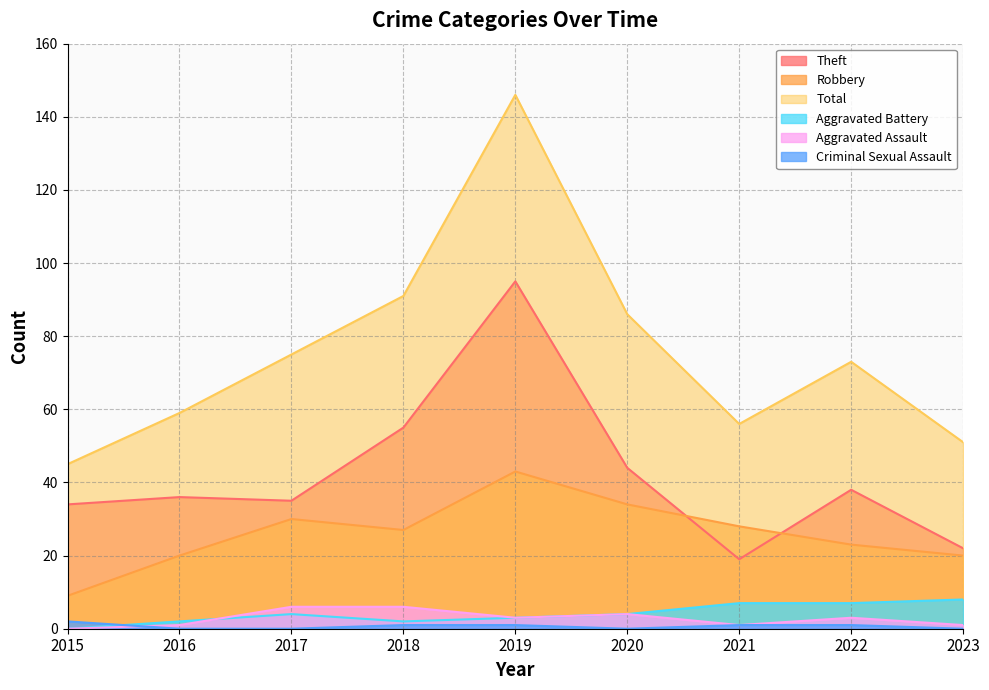

Reading right to left, extract all data points from this chart.

Robbery: 2023=20	2022=23	2021=28	2020=34	2019=43	2018=27	2017=30	2016=20	2015=9
Theft: 2023=22	2022=38	2021=19	2020=44	2019=95	2018=55	2017=35	2016=36	2015=34
Aggravated Assault: 2023=1	2022=3	2021=1	2020=4	2019=3	2018=6	2017=6	2016=1	2015=0
Aggravated Battery: 2023=8	2022=7	2021=7	2020=4	2019=3	2018=2	2017=4	2016=2	2015=0
Criminal Sexual Assault: 2023=0	2022=1	2021=1	2020=0	2019=1	2018=1	2017=0	2016=0	2015=2
Total: 2023=51	2022=73	2021=56	2020=86	2019=146	2018=91	2017=75	2016=59	2015=45